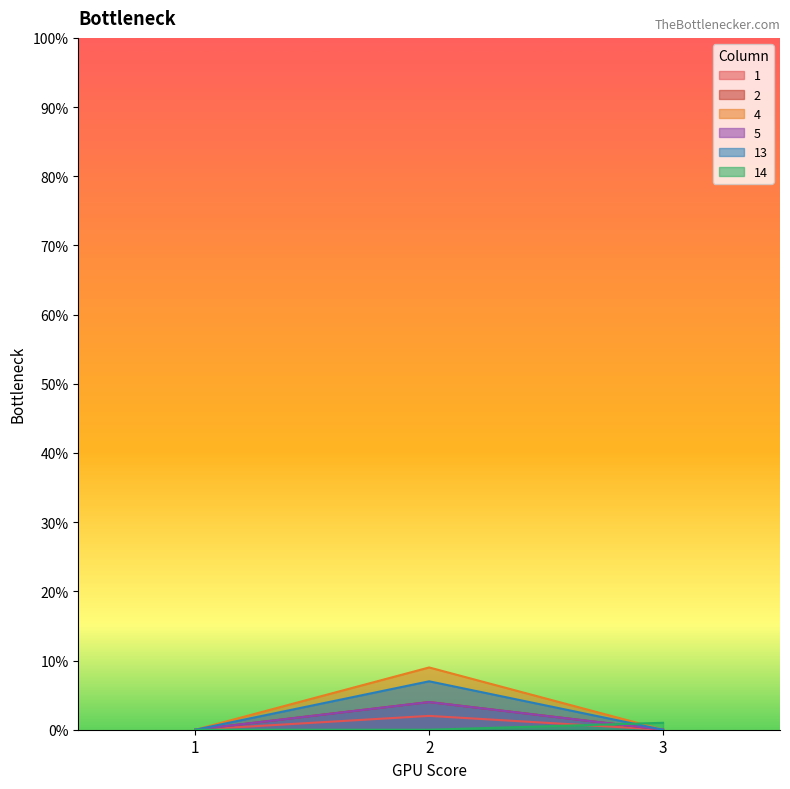

Between 1 and 3, which series saw the biggest shift?

14